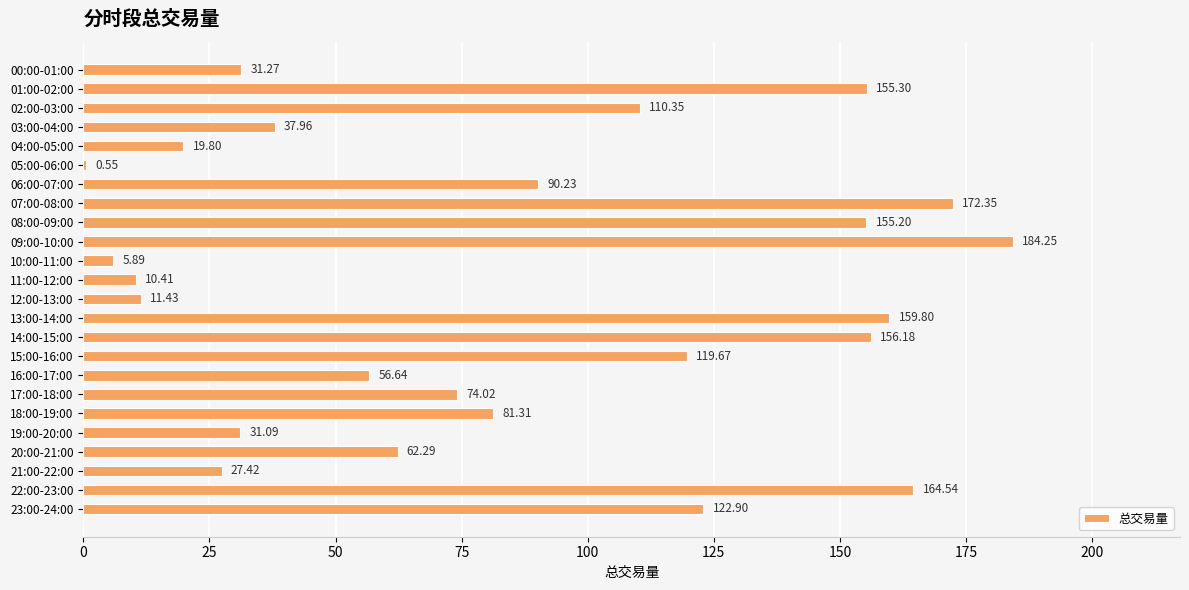

Approximately how many times larger is the value at 02:00-03:00 compared to 13:00-14:00?

0.7